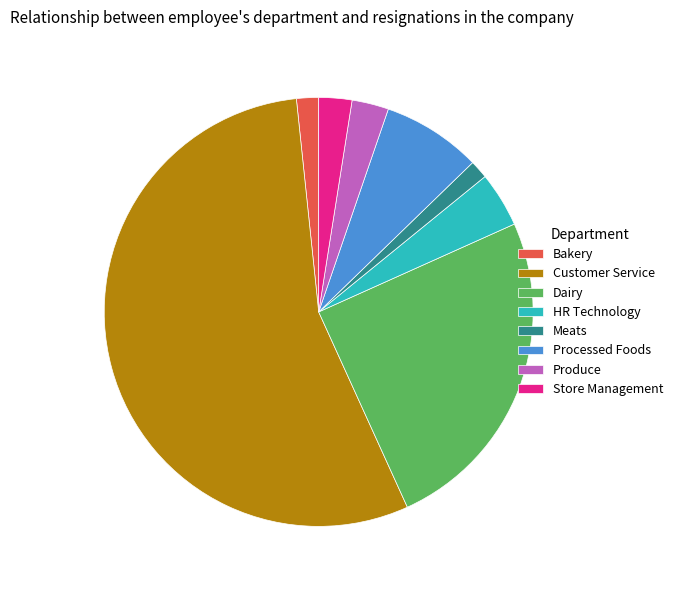

What is the majority slice?

Customer Service